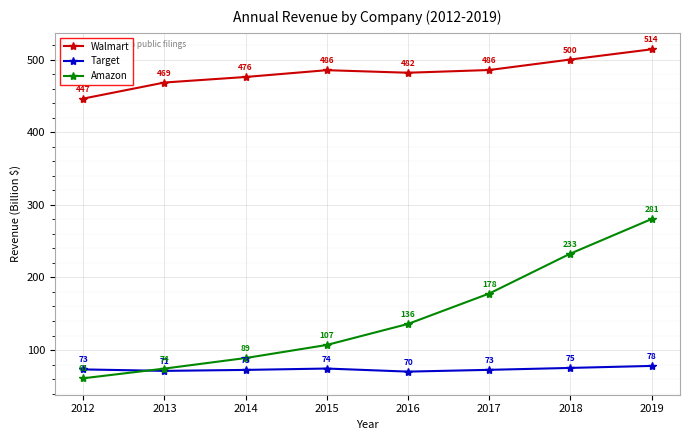

The Walmart series shows 468.6 at 2013. True or false?

True